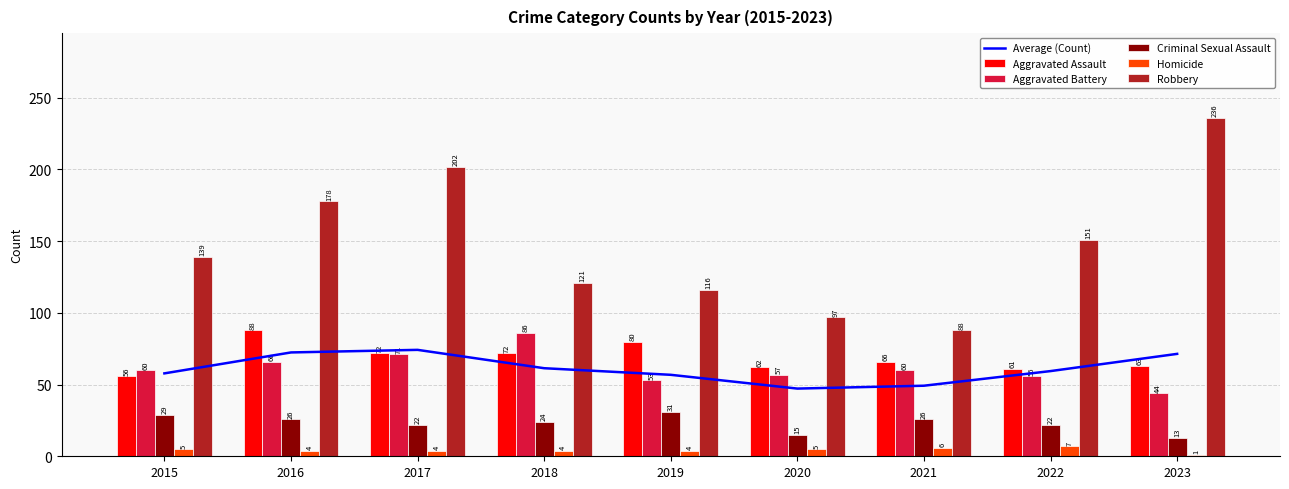

What is the sum of the Average (Count) values at 2023 and 2022?

130.8